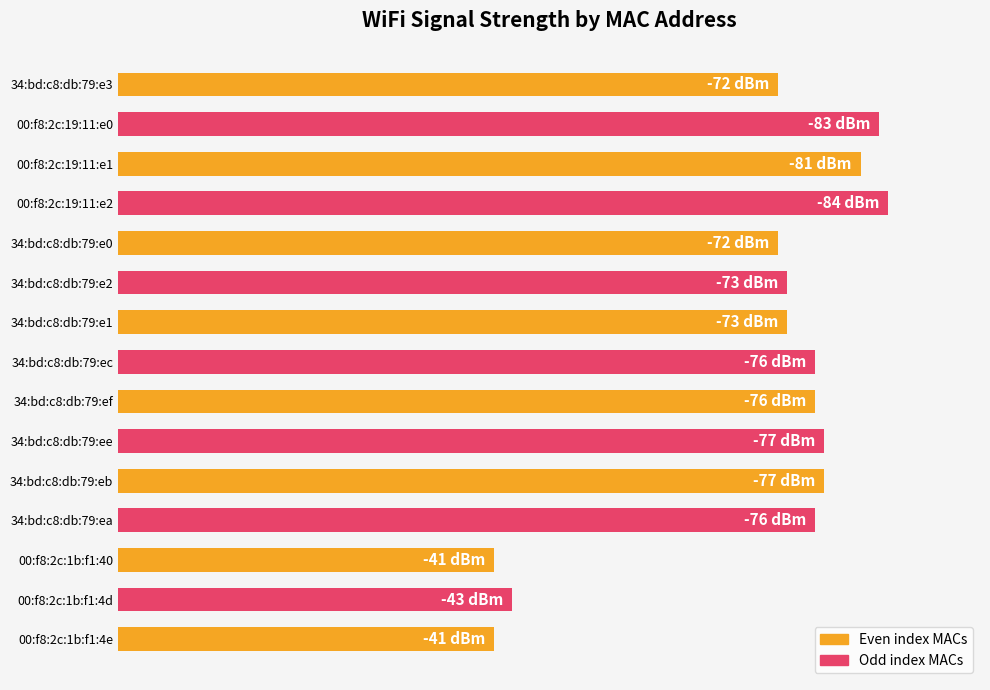

What is the average value?

70